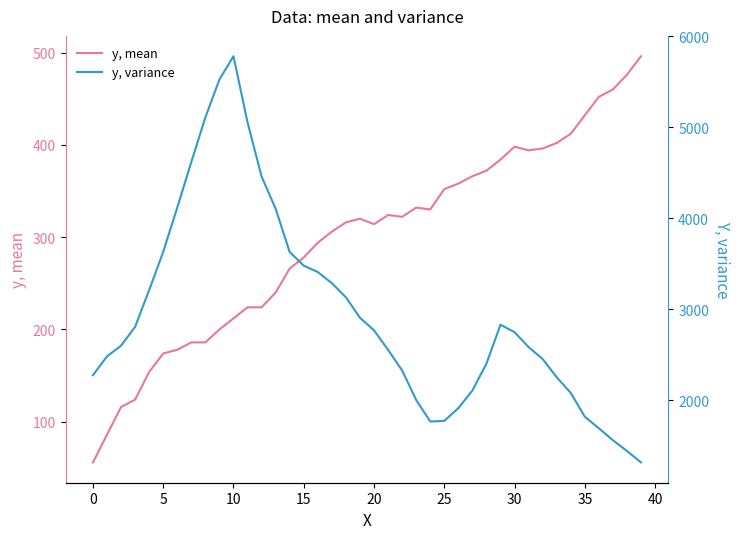

Is it true that y, variance equals 4610.9 at 15?

False